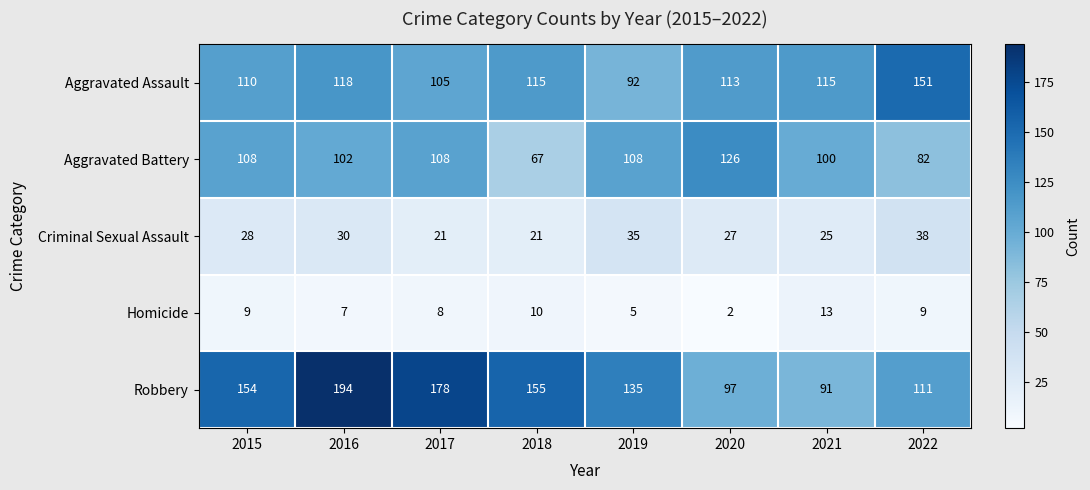

Which label corresponds to the smallest value in the chart?

2020